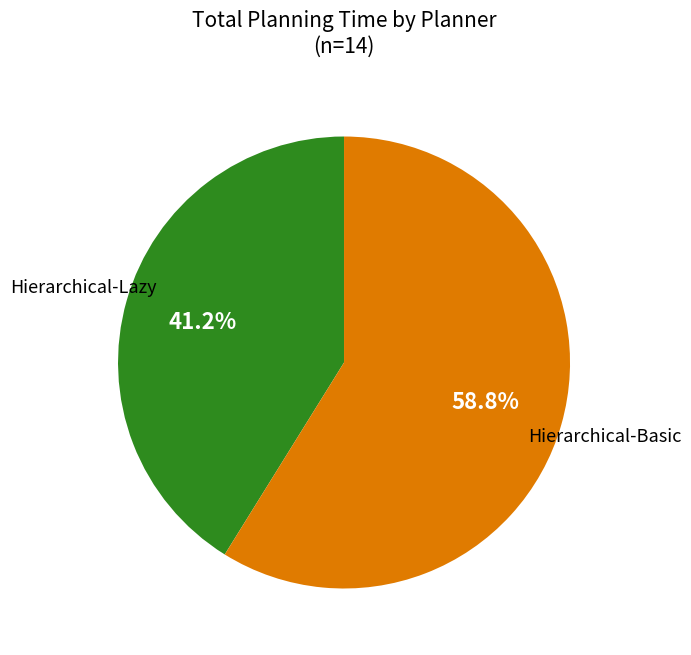

Is there any slice that represents more than half of the pie?

Yes